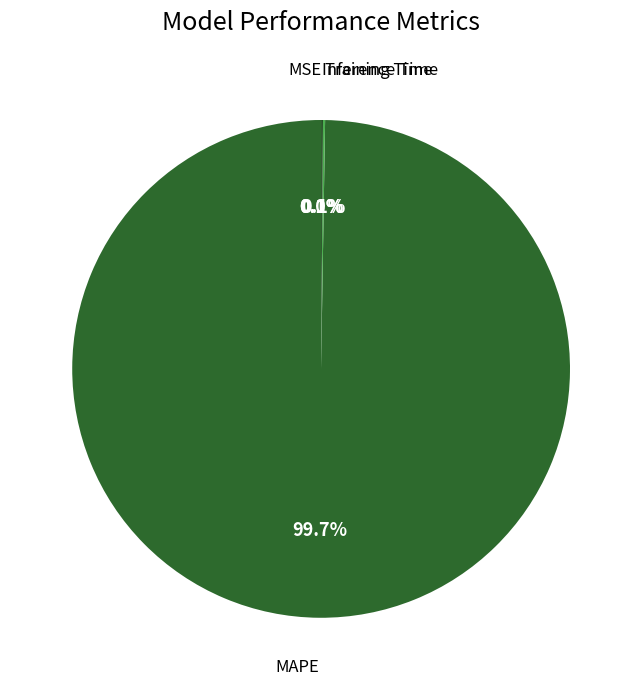

Does any single category account for the majority?

Yes